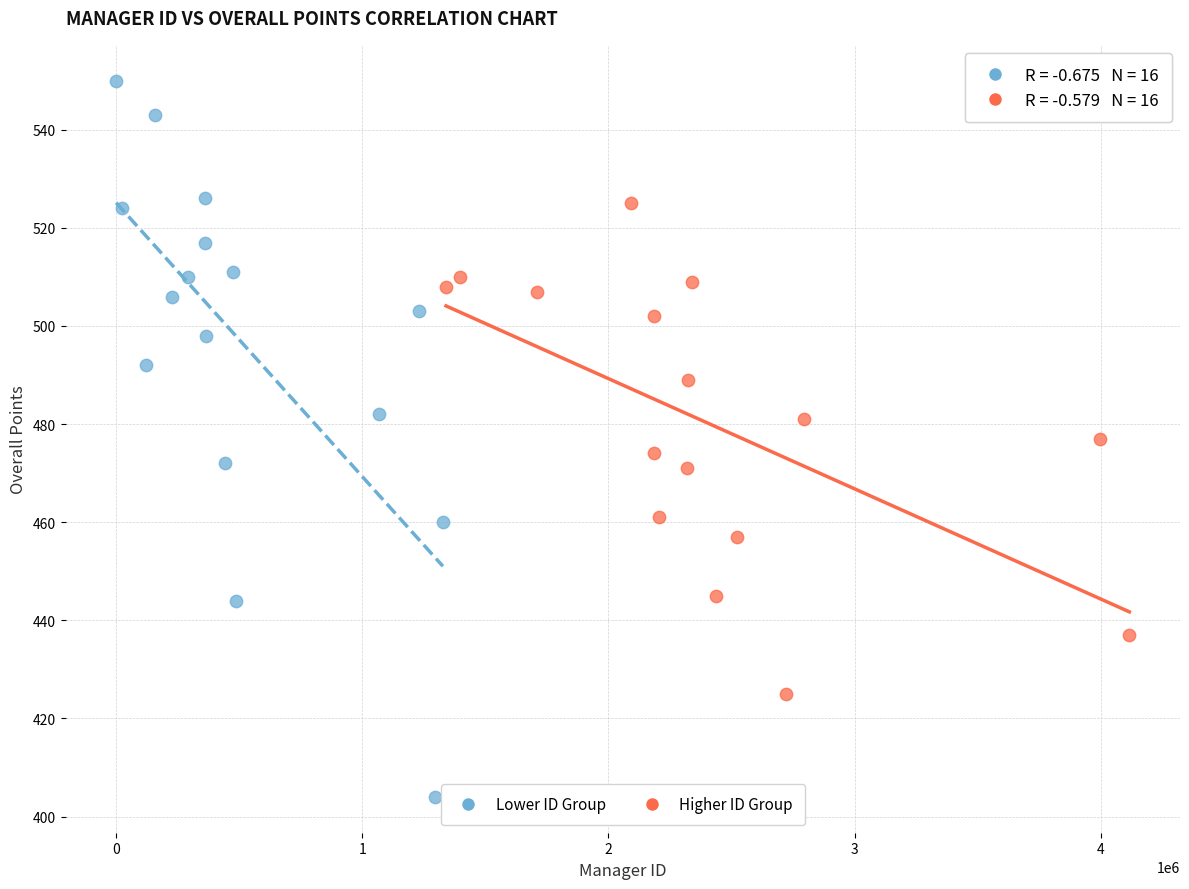

Which series contains the lowest Y value?

Lower ID Group